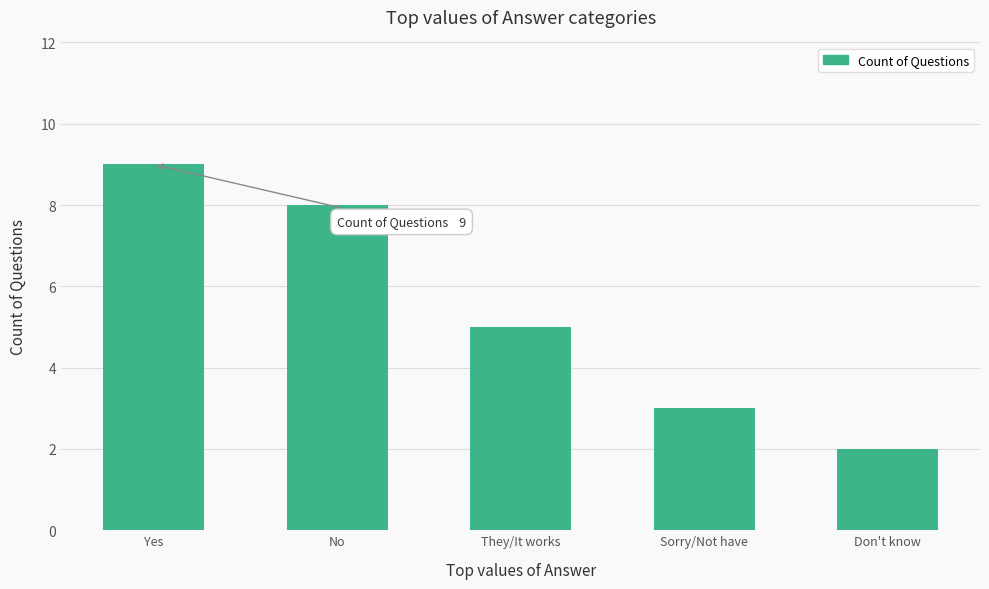

Reading left to right, extract all data points from this chart.

Yes=9	No=8	They/It works=5	Sorry/Not have=3	Don't know=2